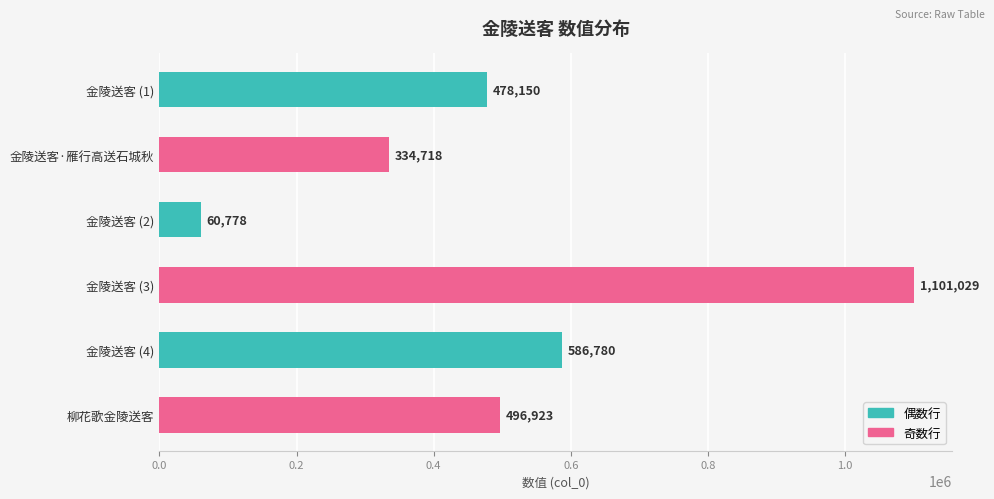

Read the value at 金陵送客 (3), to the nearest 10.

1101030